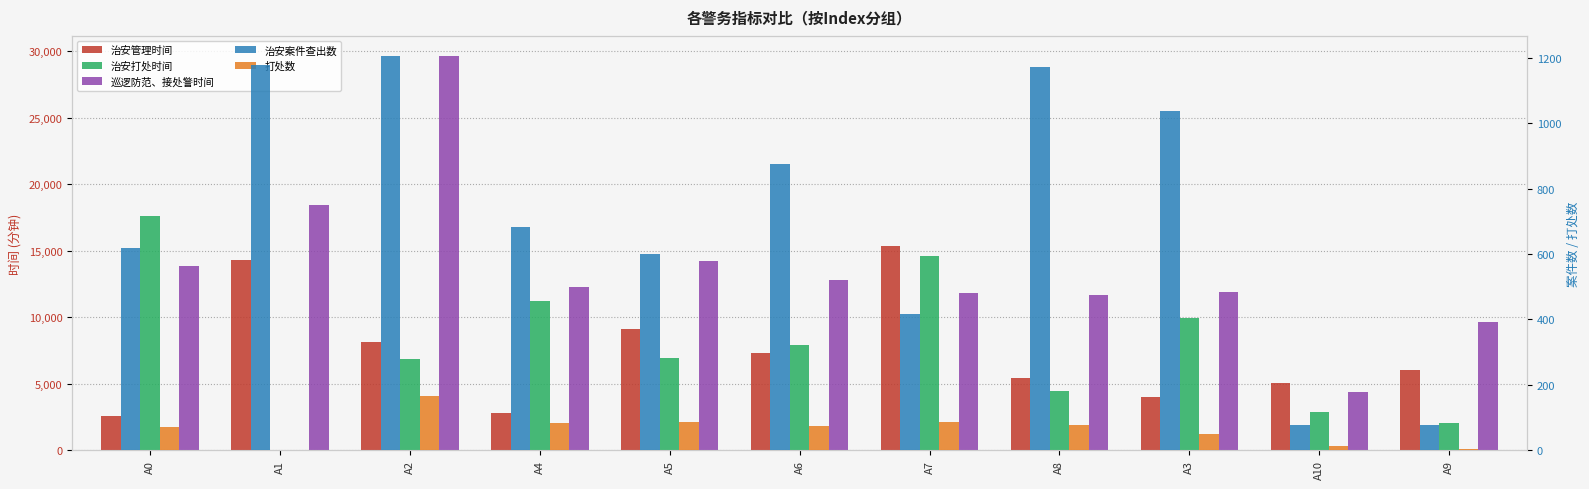

What is the difference between the highest and lowest values at A5?

14154.3